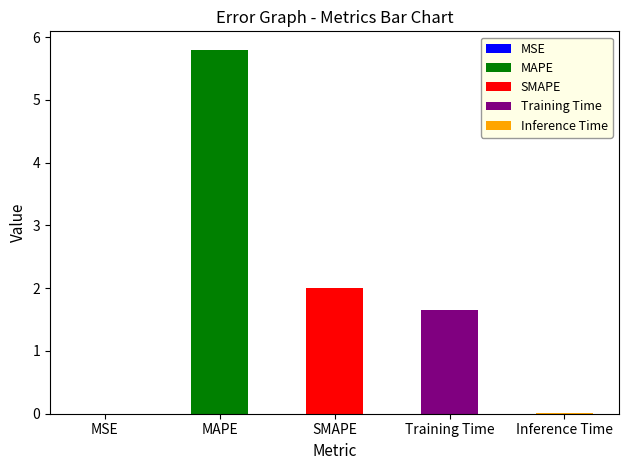

How many data points are above 1?

3